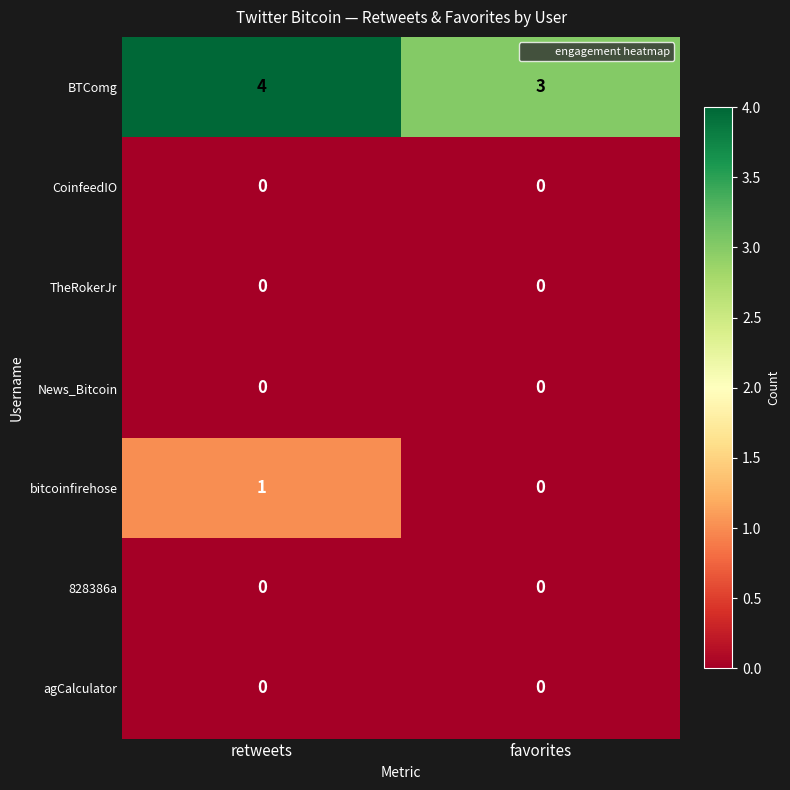

True or false: bitcoinfirehose has a value of -1 at favorites.

False